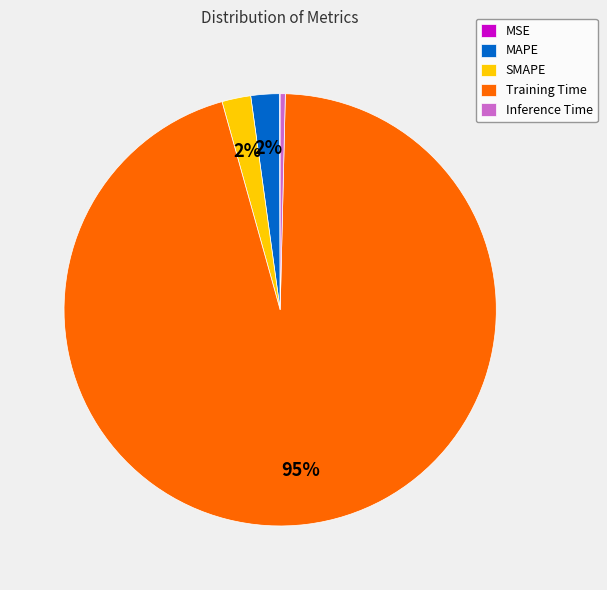

To the nearest percent, what is the average slice percentage?

20%